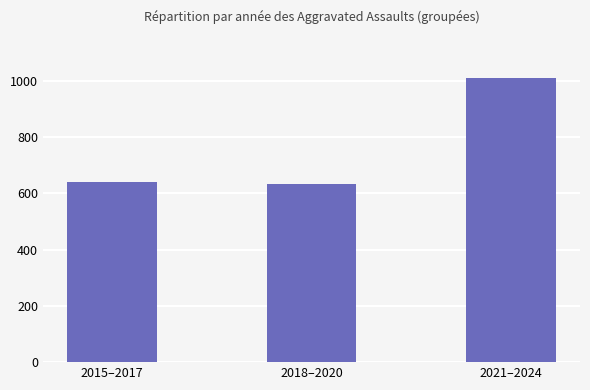

What is the change in value from 2015–2017 to 2018–2020?

-8